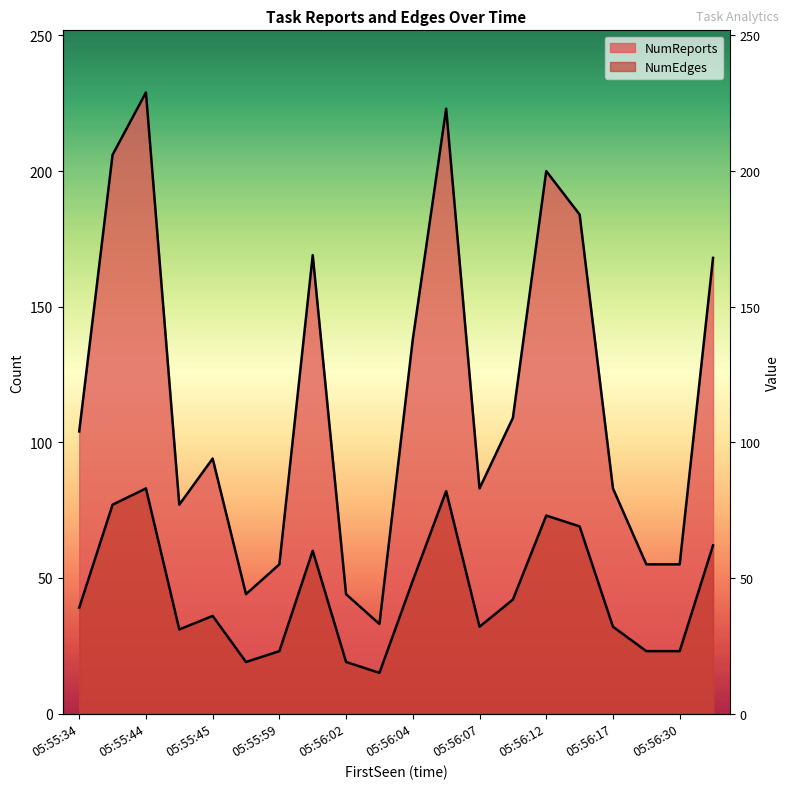

True or false: NumReports has more than 0 points higher than both neighbors.

True